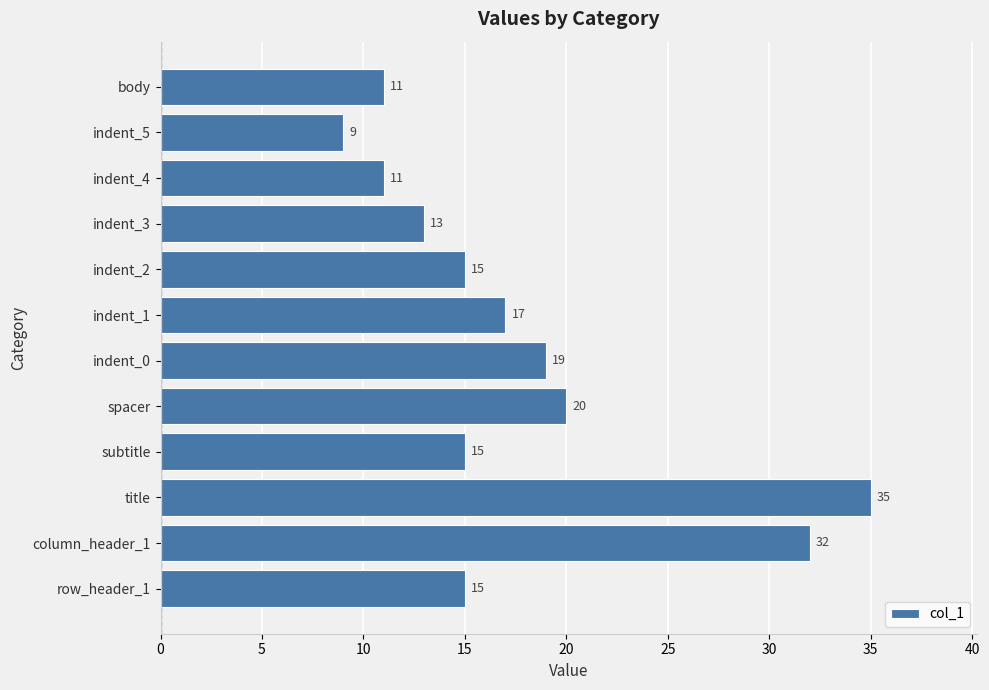

What is the change in value from indent_2 to indent_5?

-6